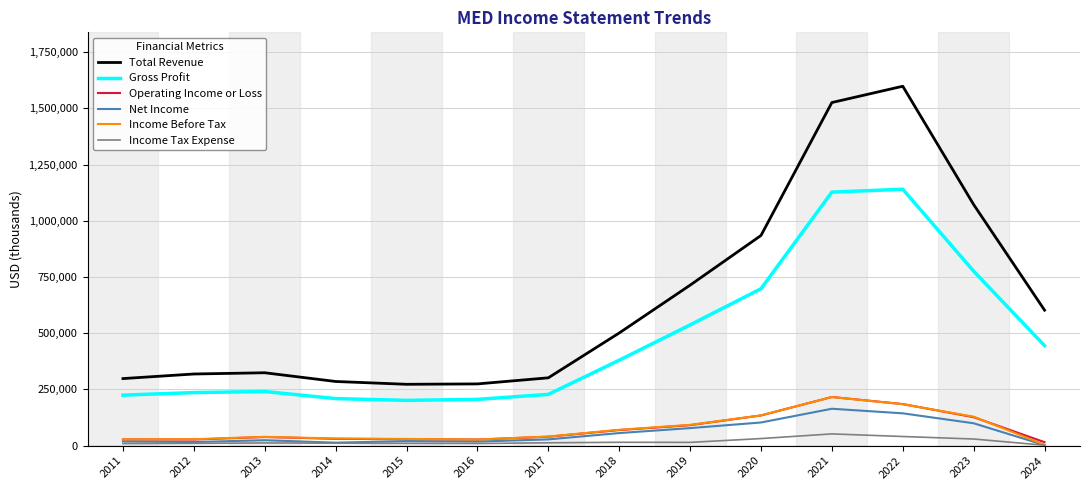

In Income Before Tax, how many points are lower than both neighbors (excluding endpoints)?

1